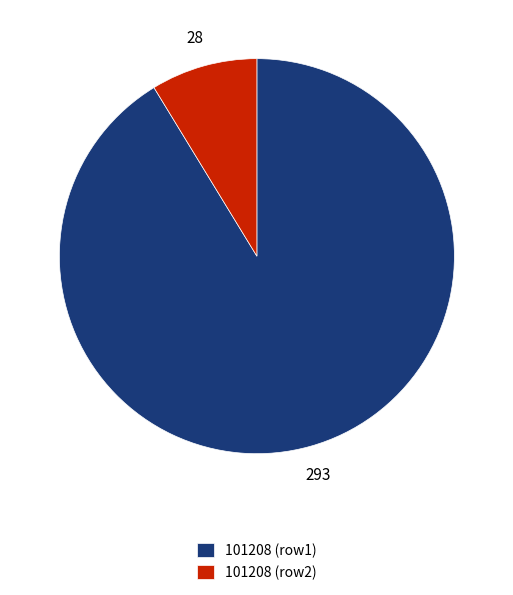

True or false: 101208 (row1) accounts for 91% of the total.

True